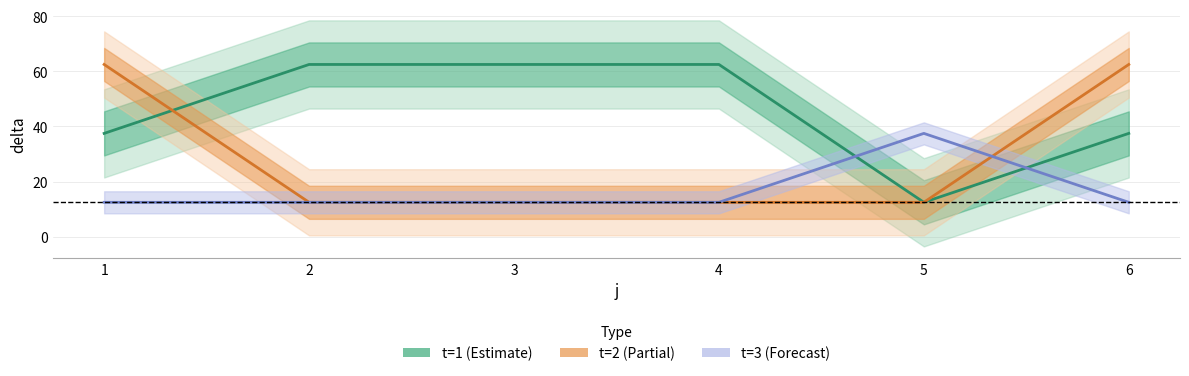

Reading right to left, extract all data points from this chart.

t=1 delta: 37.5	12.5	62.5	62.5	62.5	37.5
t=2 delta: 62.5	12.5	12.5	12.5	12.5	62.5
t=3 delta: 12.5	37.5	12.5	12.5	12.5	12.5